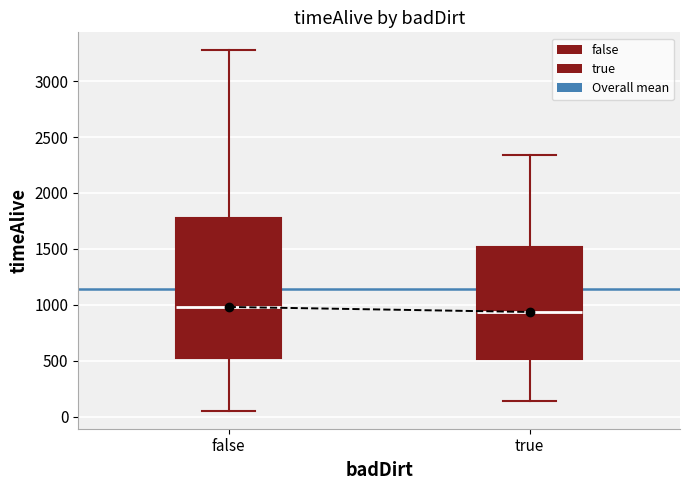

Which box is the tallest, from its lower edge to its upper edge?

false